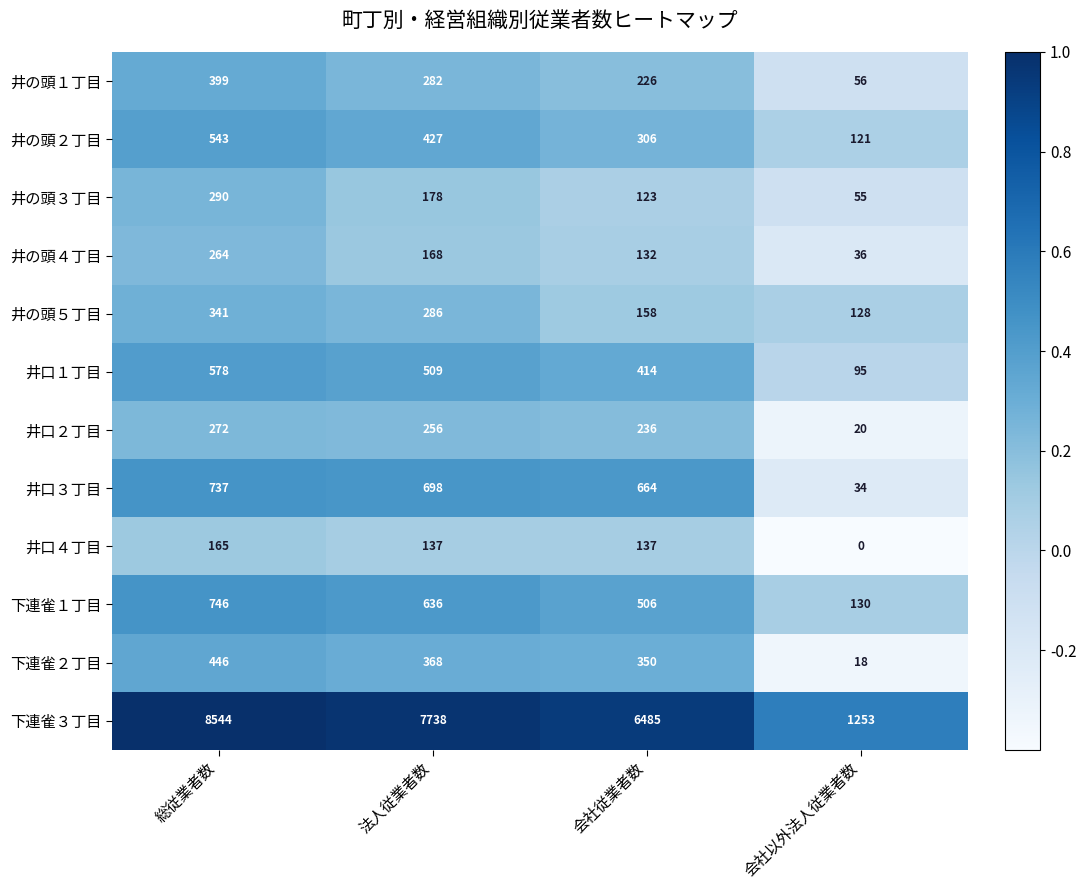

What is the difference between the maximum and minimum values in the 井口１丁目 series?

483